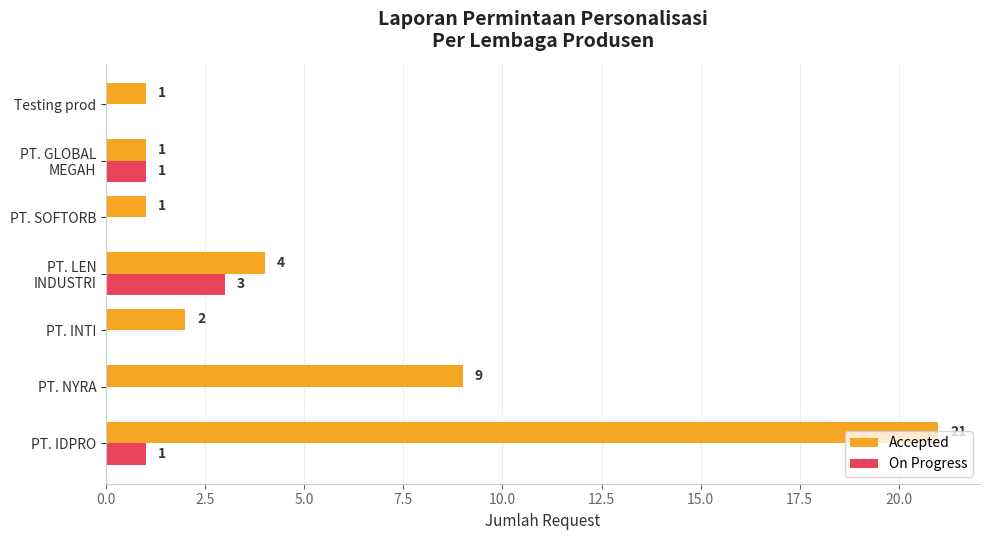

Is it true that On Progress equals -1 at PT. INTI?

False